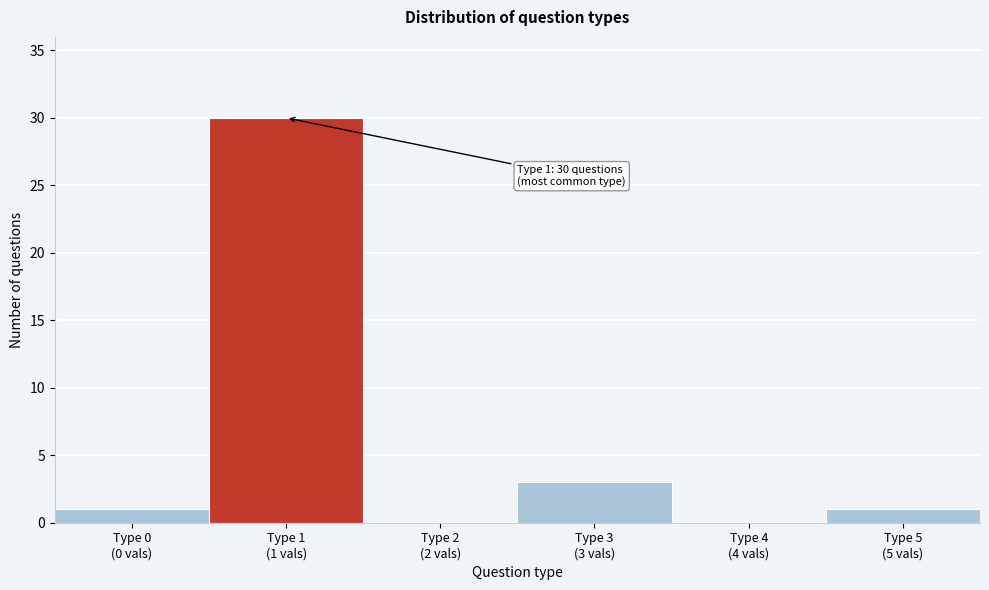

What is the maximum value shown in the chart?

30